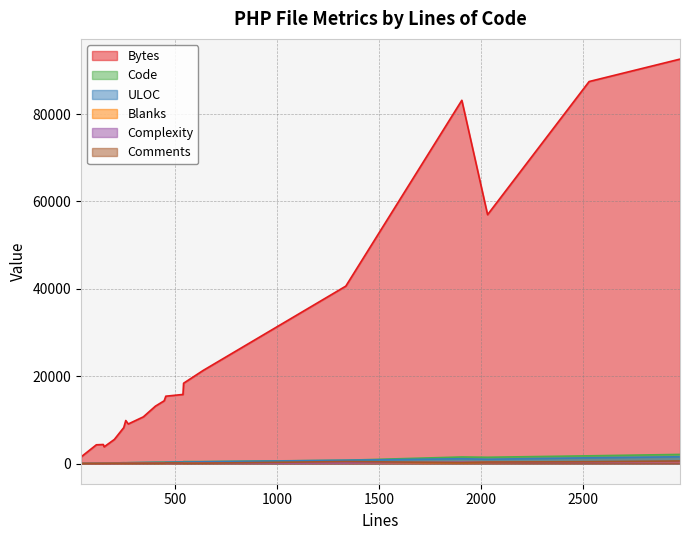

List the series in order of their peak value, highest first.

Bytes, Code, ULOC, Comments, Complexity, Blanks